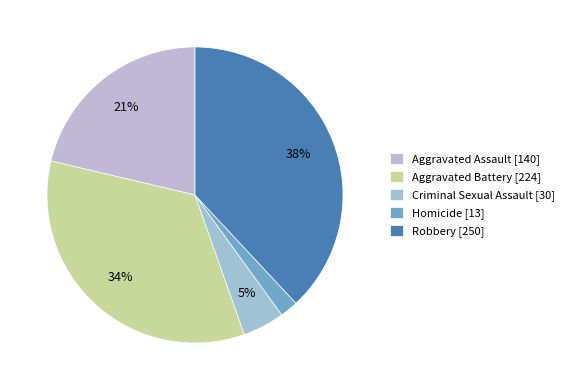

How many segments does this pie chart have?

5